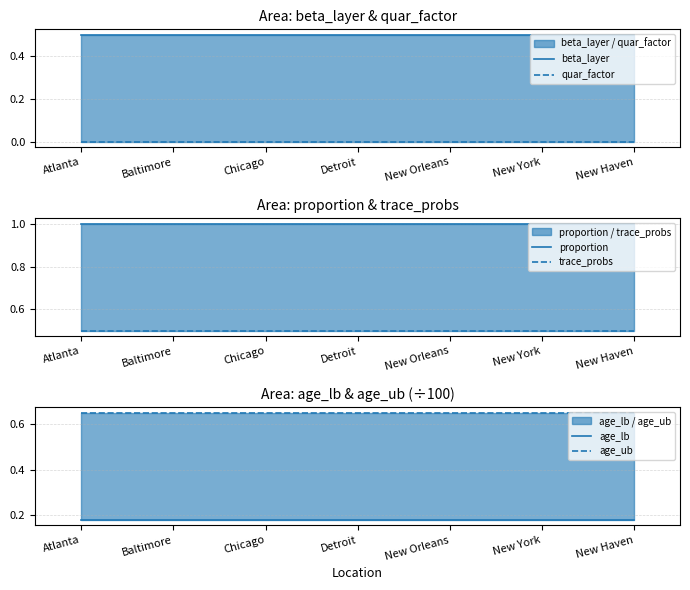

How many lines are shown in the chart?

6